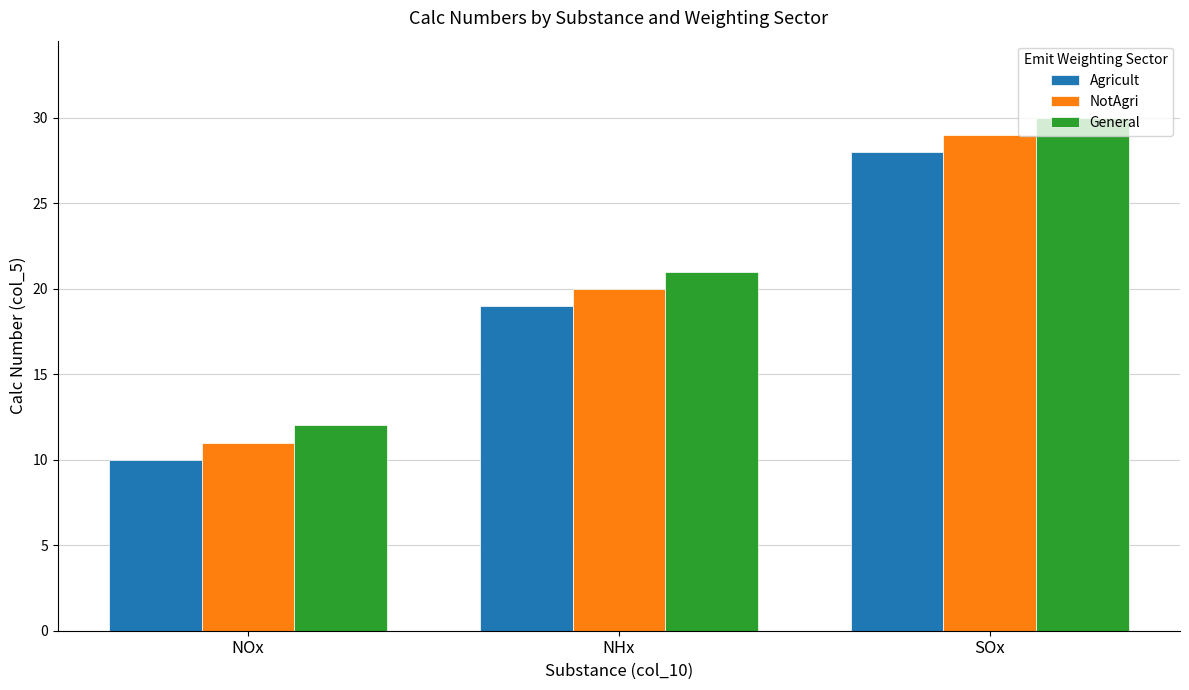

Rank the series by their average value, from highest to lowest.

General, NotAgri, Agricult